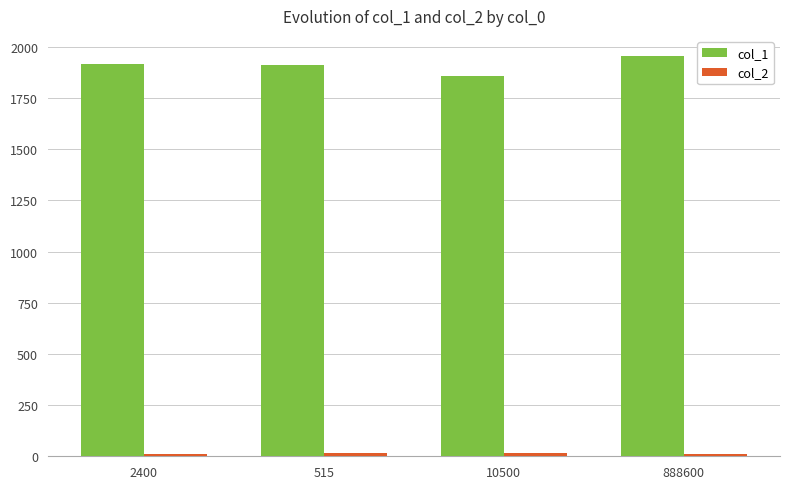

How many categories are shown in the chart?

4